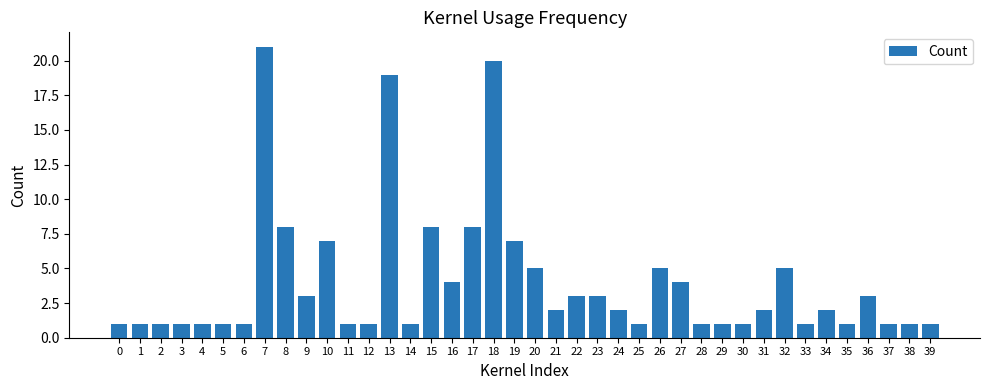

What is the greatest value displayed?

21